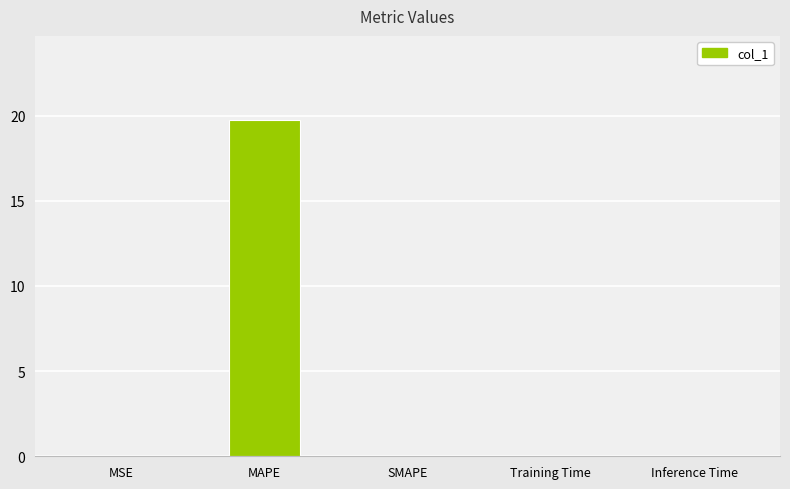

What is the sum of all values?

19.8